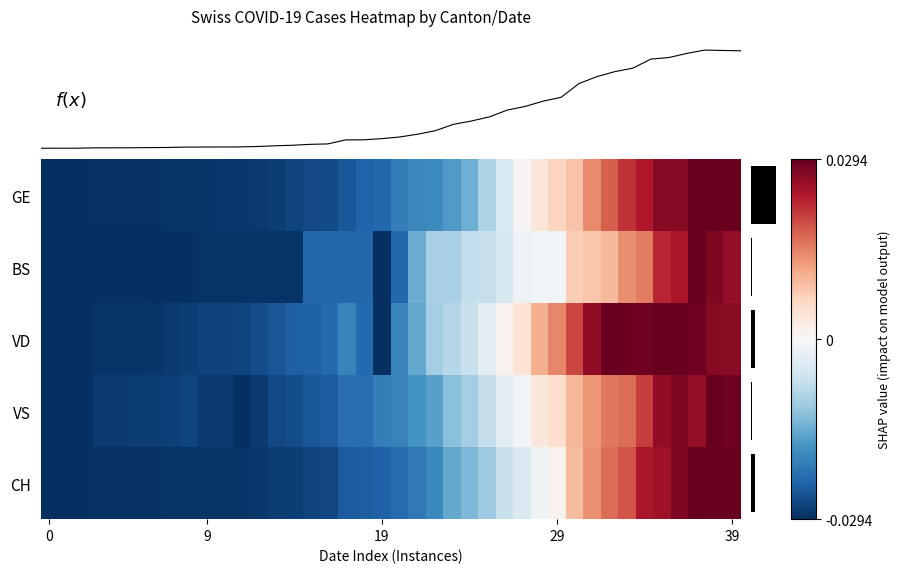

At which label does f(x) reach its peak?

37